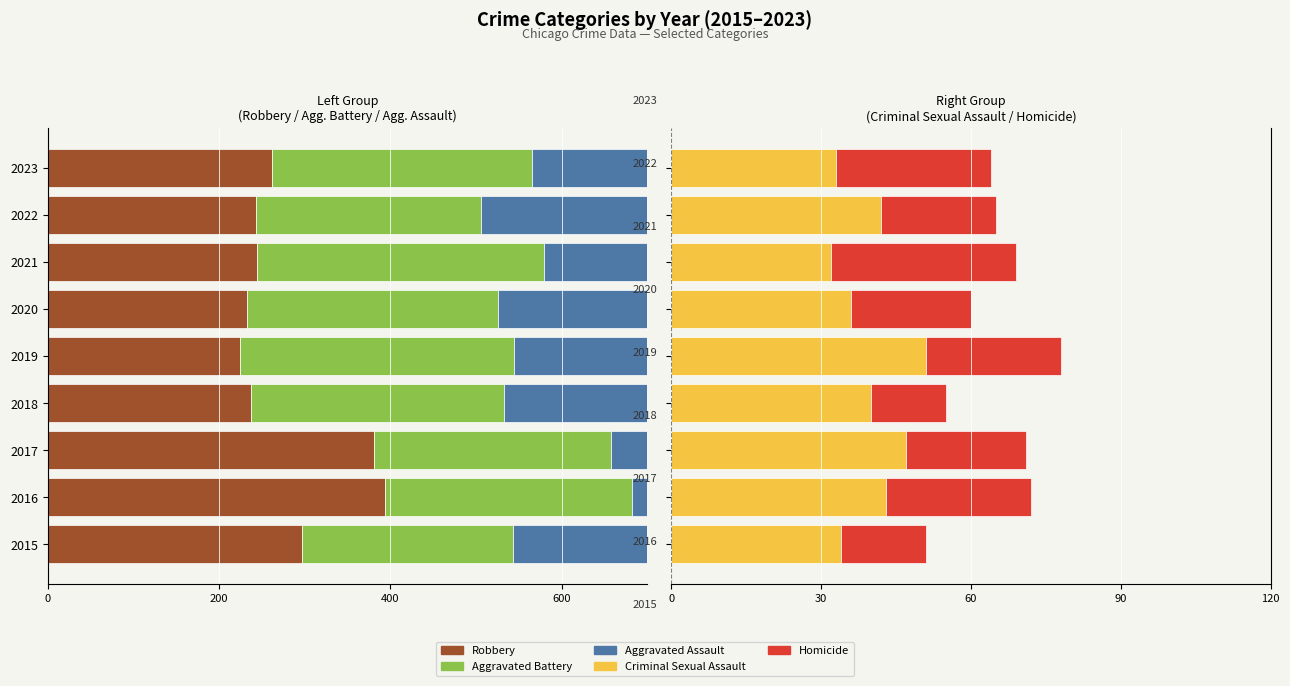

The Criminal Sexual Assault series shows 34 at 2015. True or false?

True